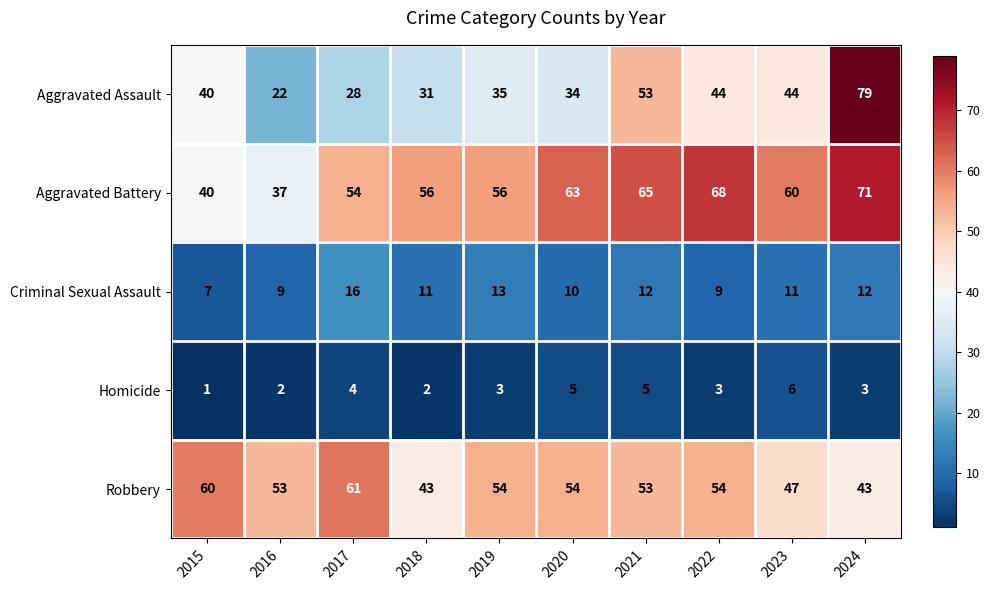

Is it true that Criminal Sexual Assault equals 9 at 2022?

True